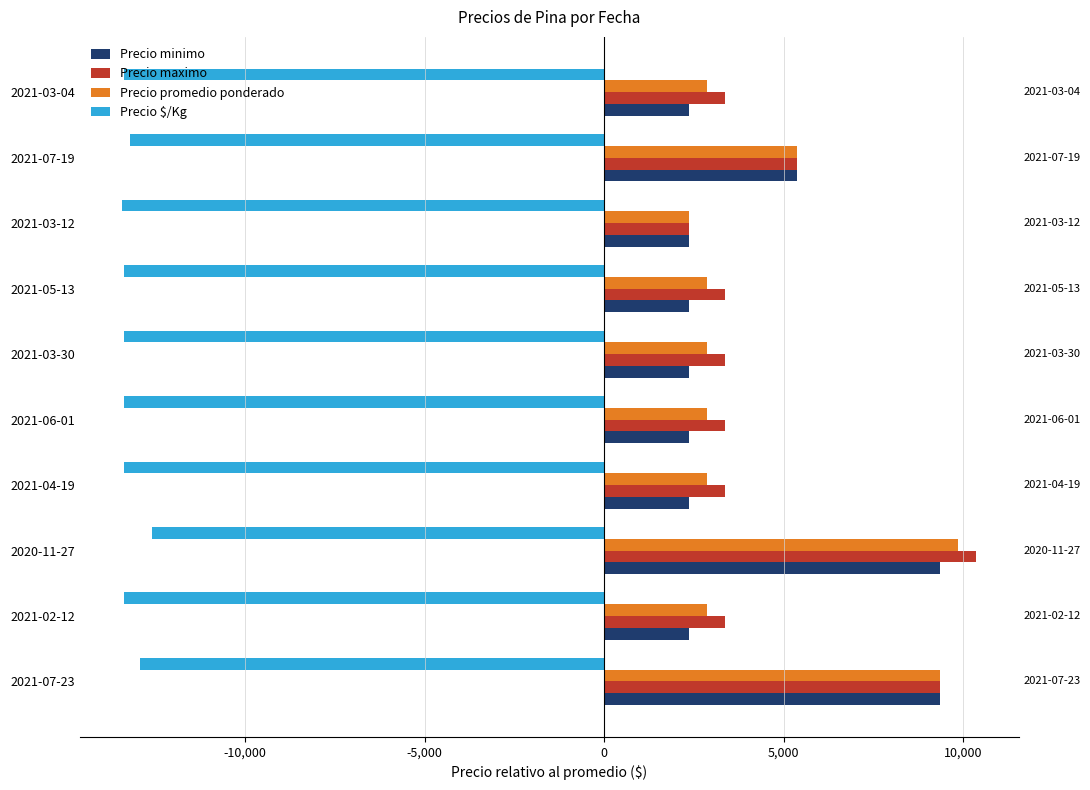

What are all the series names shown in the legend?

Precio minimo, Precio maximo, Precio promedio ponderado, Precio $/Kg